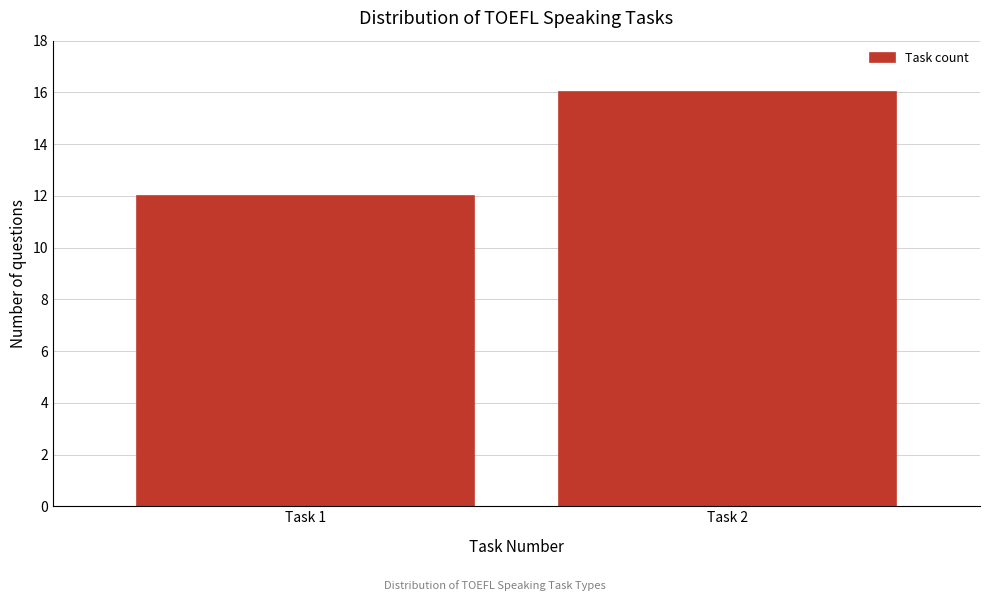

Reading left to right, list all the values displayed in this chart.

Task 1=12	Task 2=16